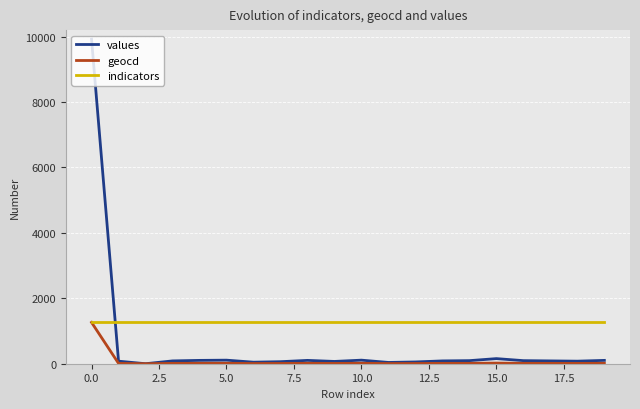

Which series has the largest total across all categories?

indicators